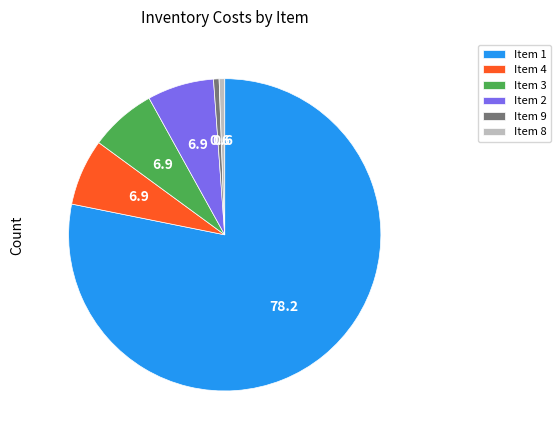

What is the largest slice in the pie chart?

Item 1